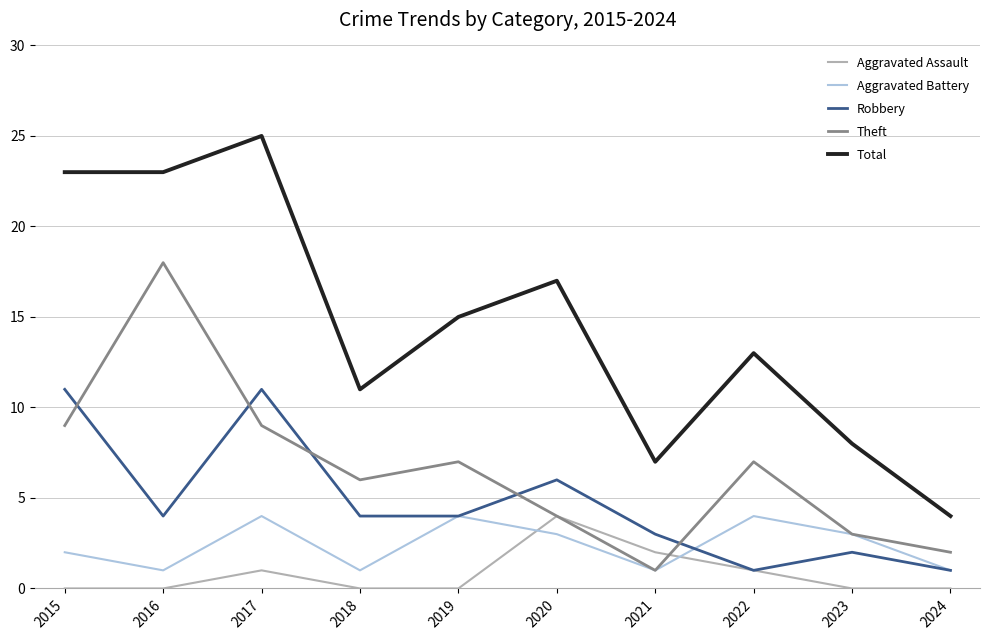

Rank the series at 2018 from highest to lowest value.

Total, Theft, Robbery, Aggravated Battery, Aggravated Assault